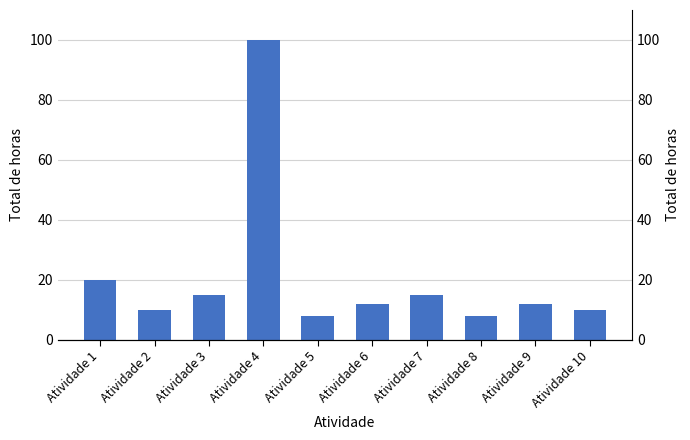

At which label is the value closest to 54?

Atividade 1